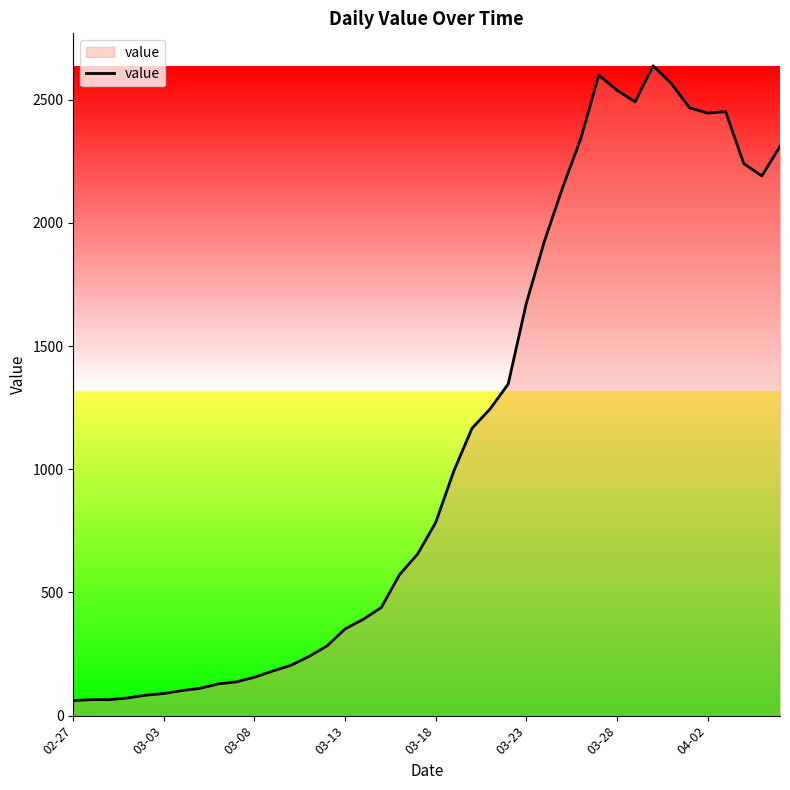

What is the maximum value shown in the chart?

2638